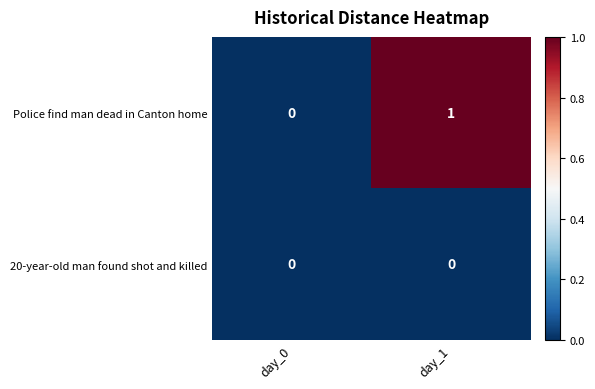

Where is Police find man dead in Canton home nearest to the value 0?

day_0